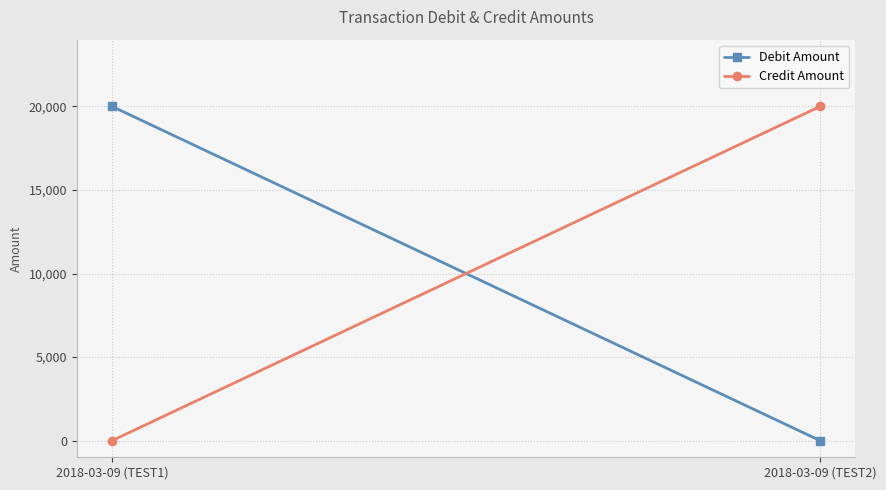

Which series has the largest total across all categories?

Debit Amount